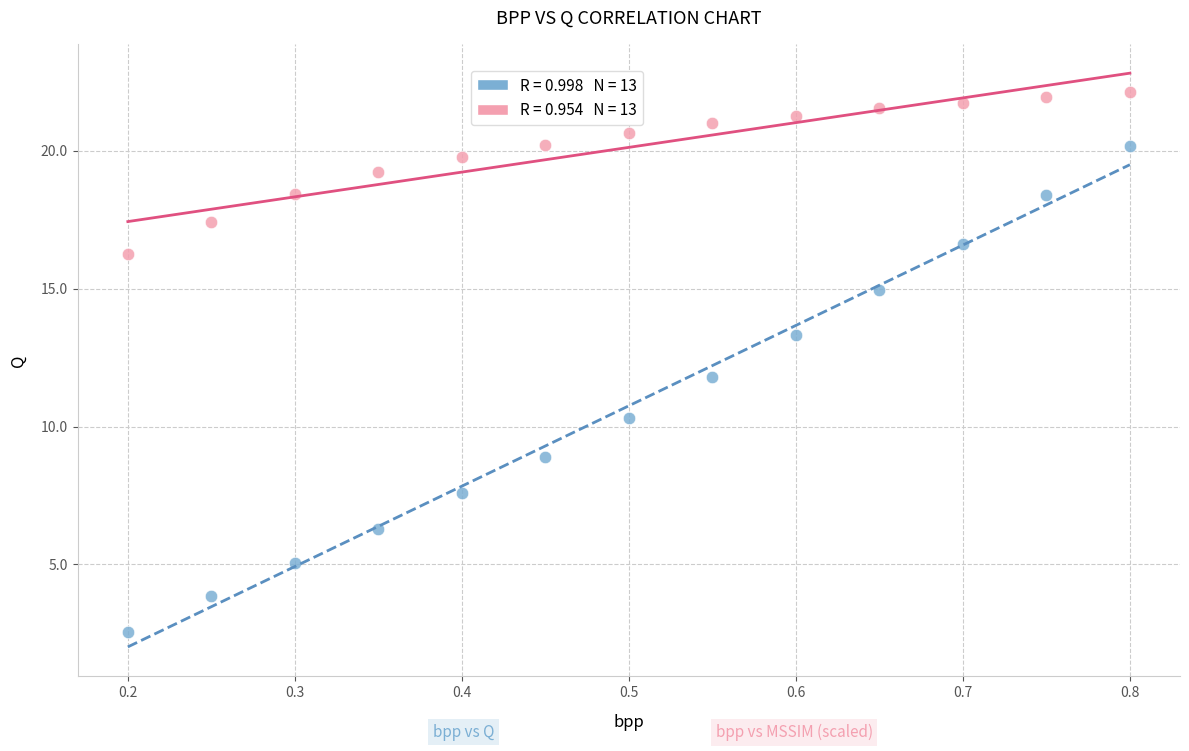

Across all data points, what is the range of X values (max minus min)?

0.6